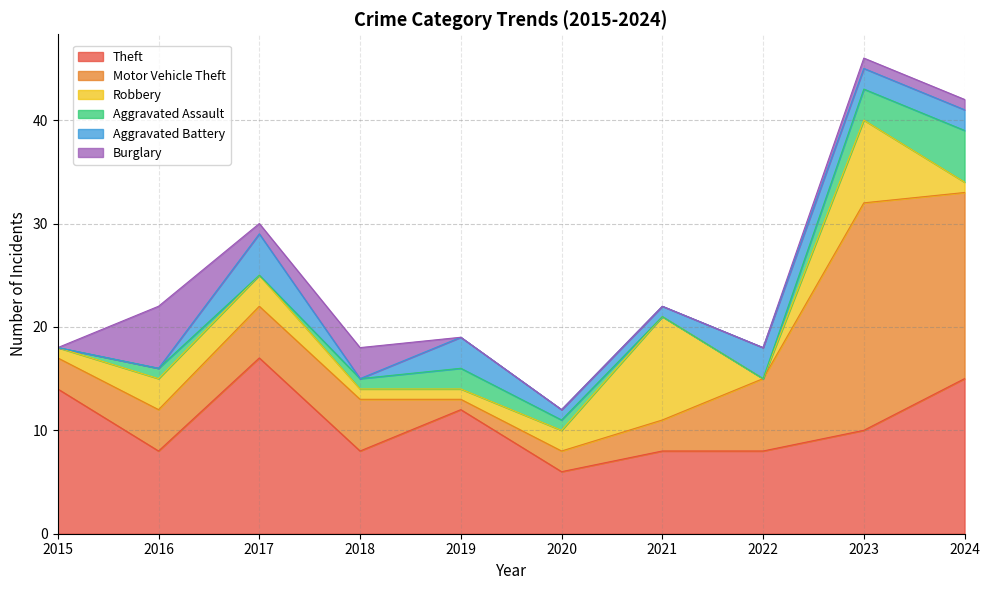

True or false: Burglary and Motor Vehicle Theft cross at least once.

True